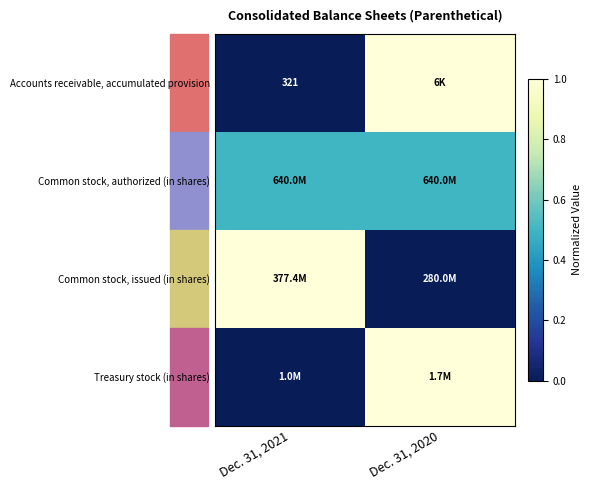

The Accounts receivable, accumulated provision series shows 561.7 at Dec. 31, 2021. True or false?

False